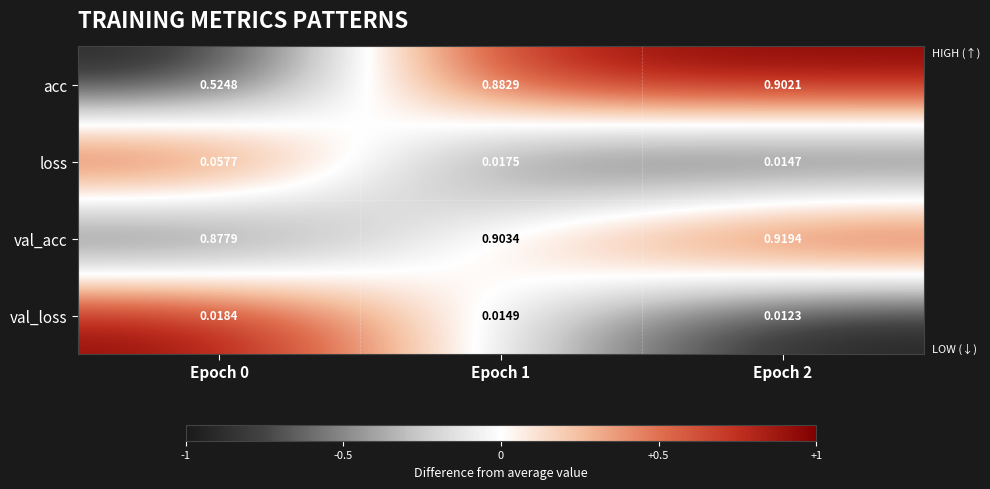

Rank the series at Epoch 0 from highest to lowest value.

val_acc, acc, loss, val_loss